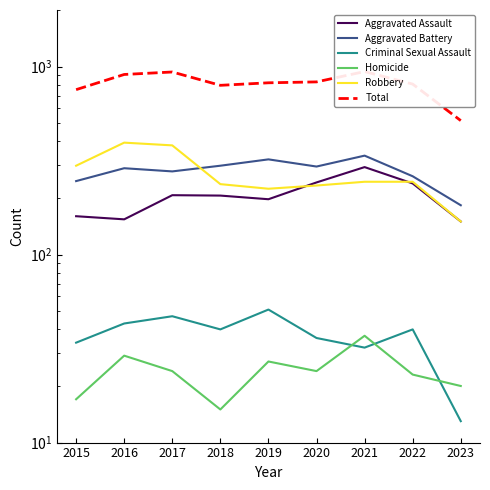

At which label does Aggravated Assault first exceed 206?

2017